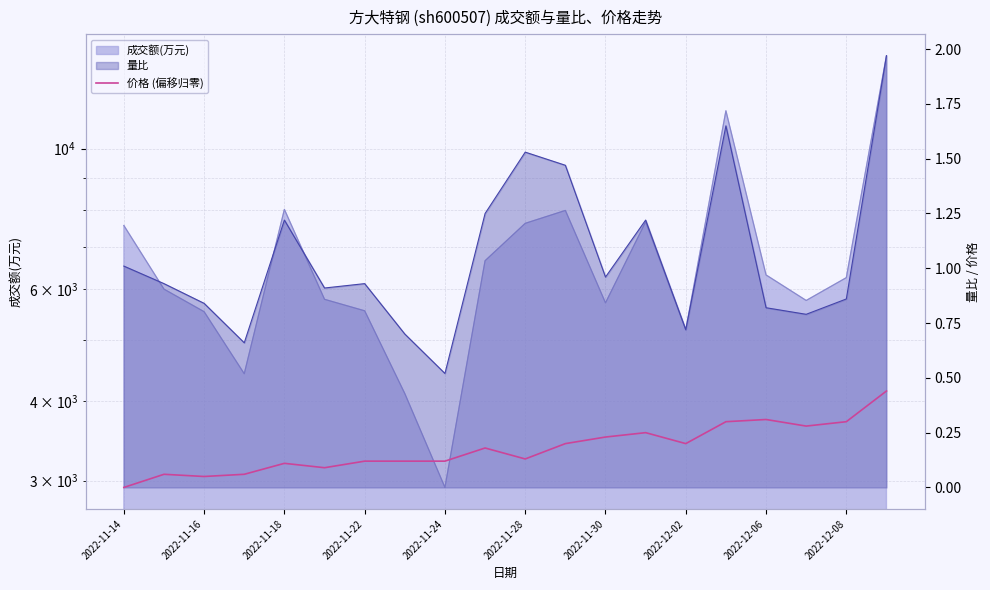

At which category does the chart reach its peak across all series?

19